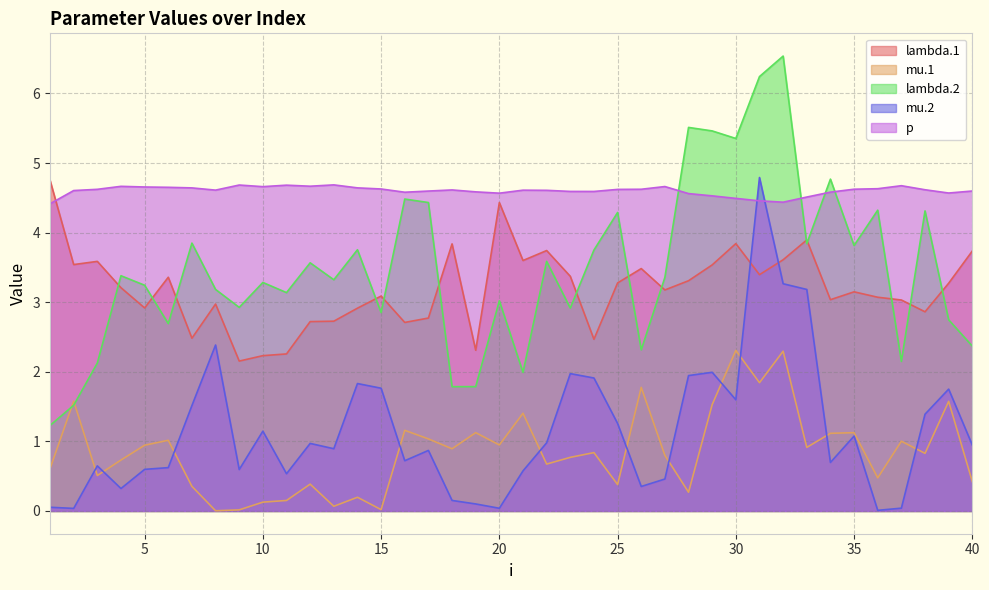

How many interior local valleys does the lambda.1 series have?

12